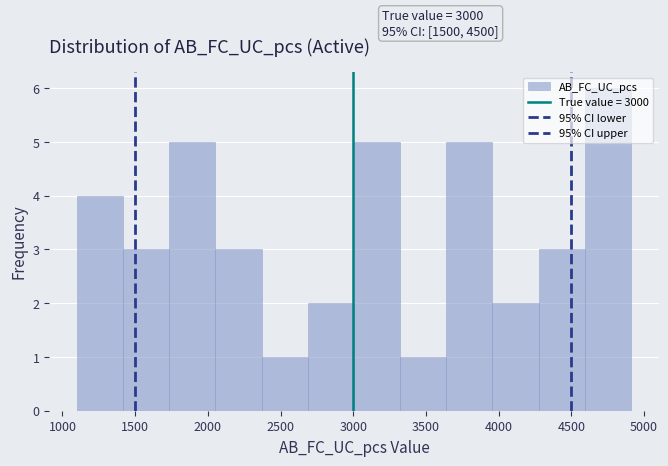

Which range on the x-axis has the tallest bar?

4600 to 4900